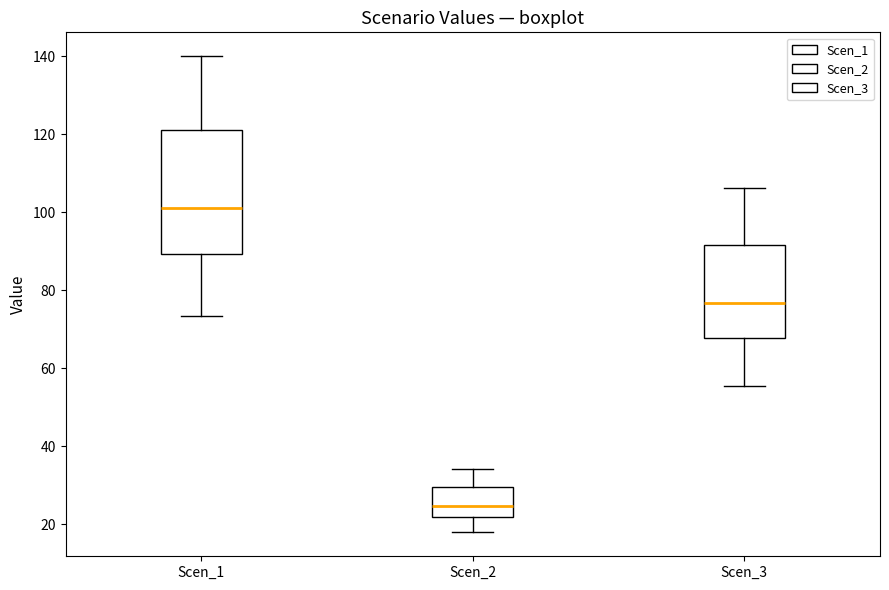

Reading left to right, read every box against the y-axis: the position of its median line, the range the box covers, and the ends of its whiskers. The values are not printed on the chart, so give them approximately, as read against the axis.

Scen_1: median 102, box 90 to 120, whiskers 74 to 140
Scen_2: median 24, box 22 to 30, whiskers 18 to 34
Scen_3: median 76, box 68 to 92, whiskers 56 to 106